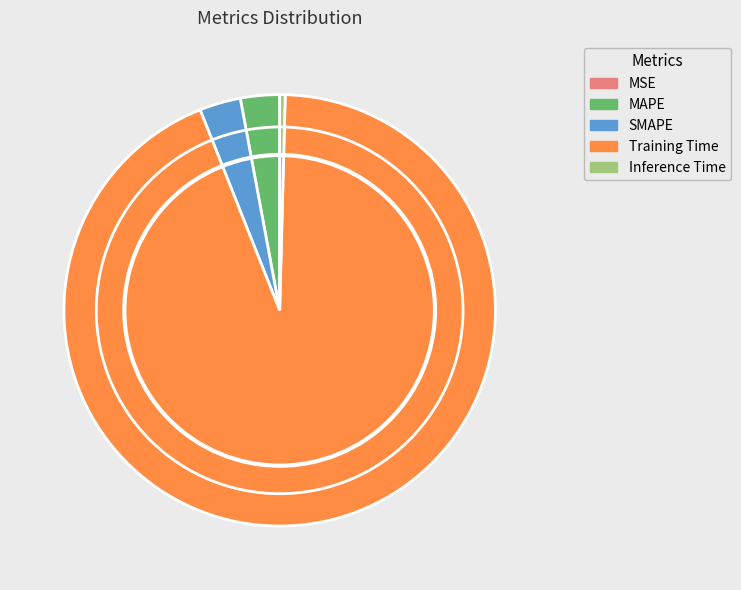

Which has a higher value, MAPE or Inference Time?

MAPE